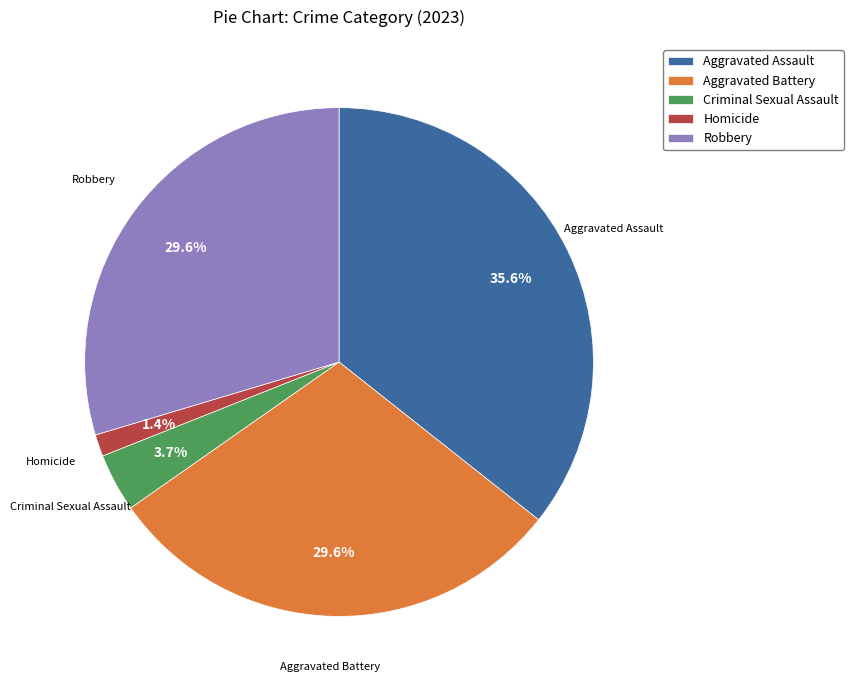

What is the largest slice in the pie chart?

Aggravated Assault